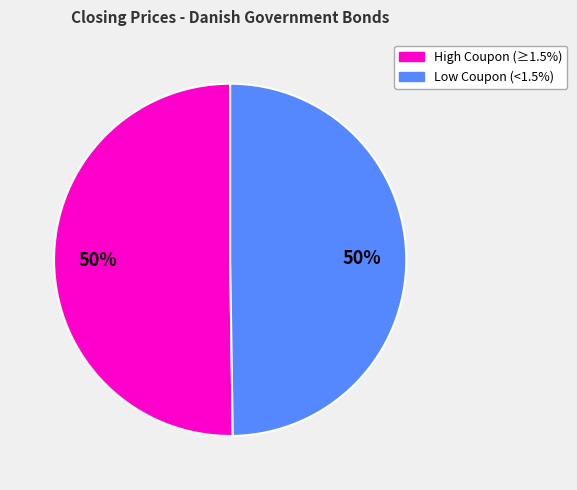

To the nearest percent, what portion does High Coupon (≥1.5%) represent?

50%